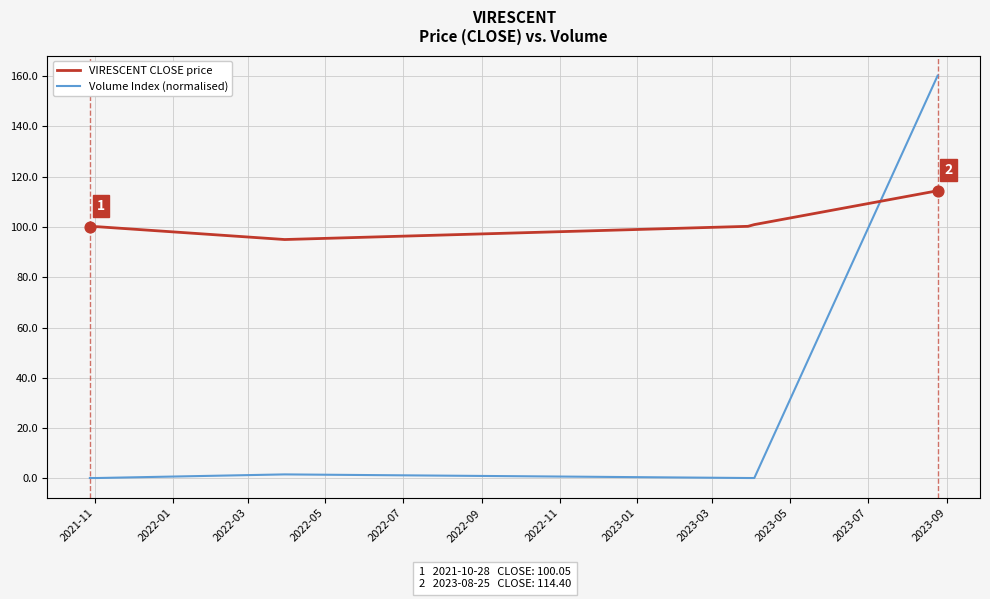

Which series has the largest range (max minus min)?

Volume Index (normalised)